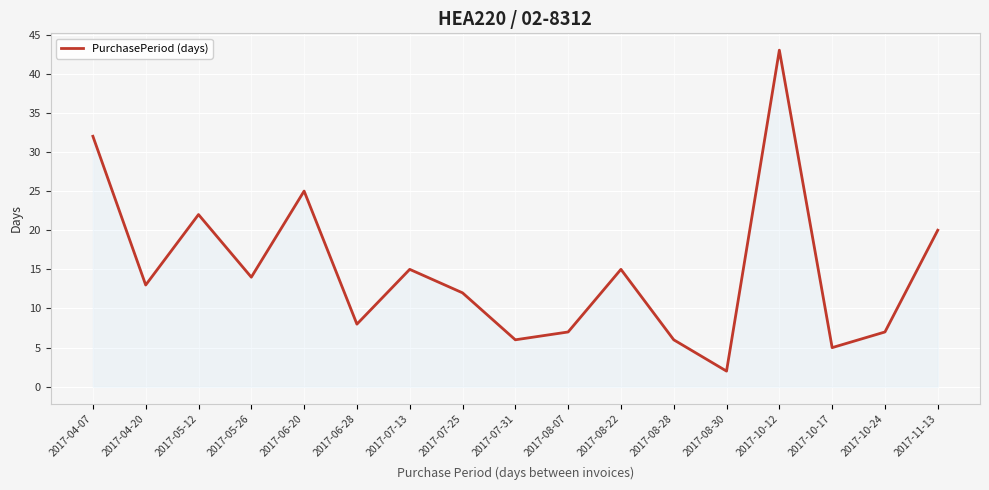

Which label corresponds to the largest value in the chart?

2017-10-12